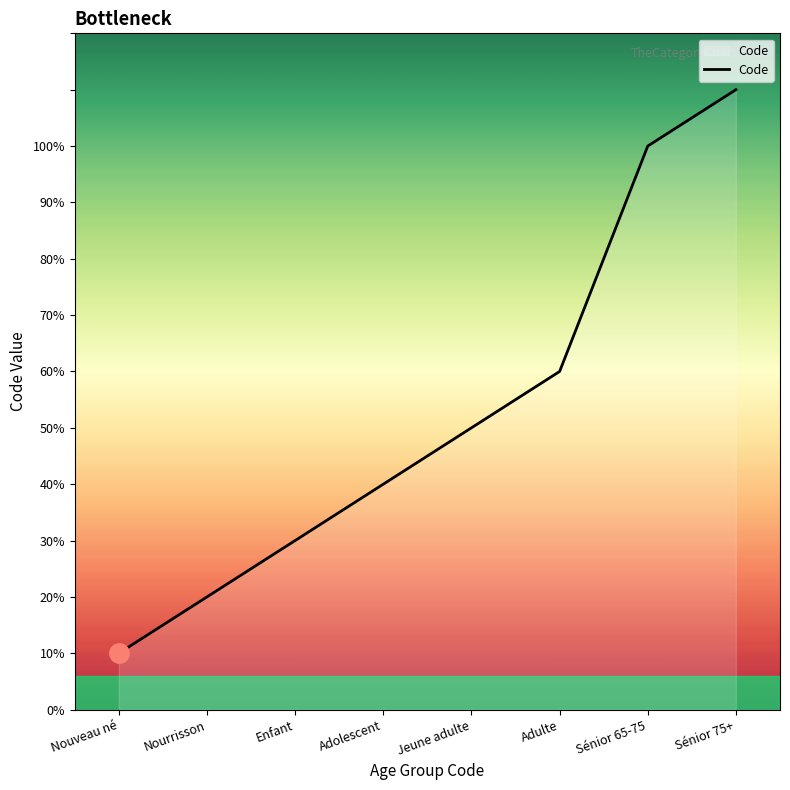

Does the chart display data point markers on the line(s)?

No